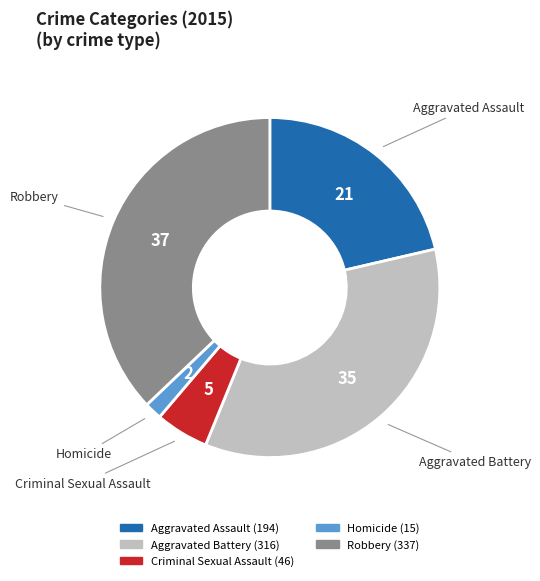

What is the ratio of the value at Homicide to the value at Aggravated Assault?

0.1